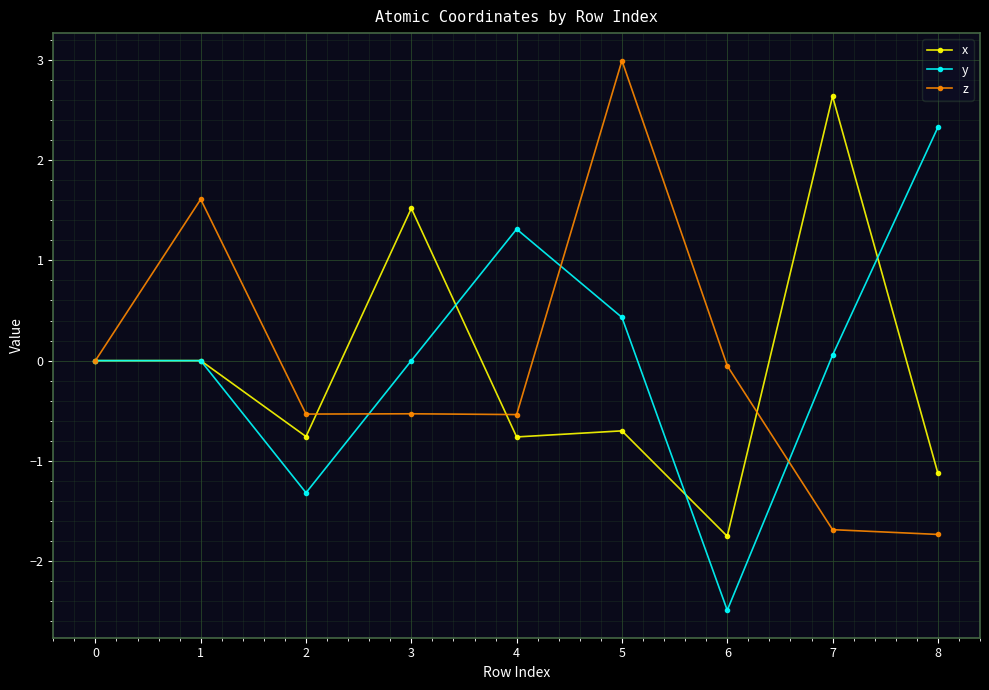

What is the greatest value displayed?

3.0